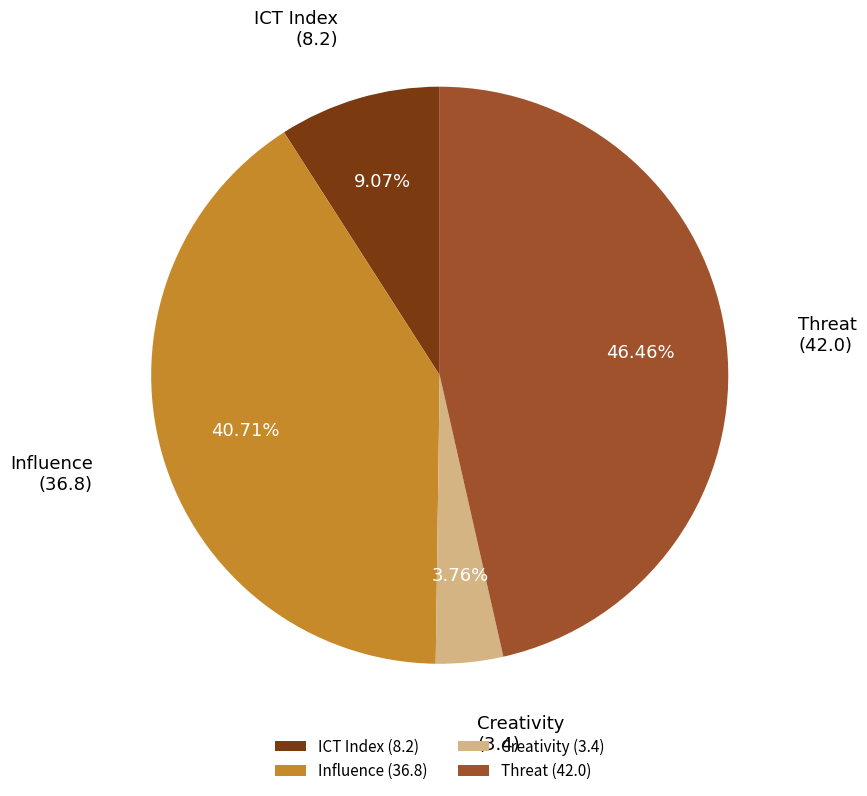

To the nearest percent, what is the difference between the largest and smallest slice percentages?

43%